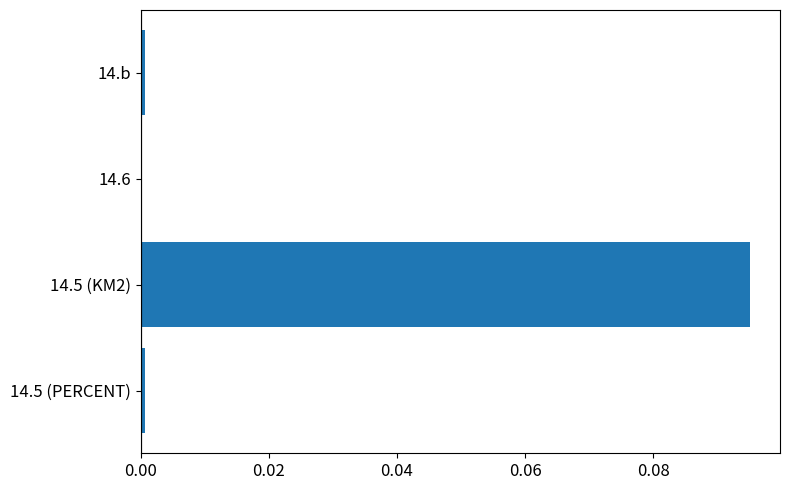

True or false: the data shows 0.0 at 14.5 (KM2).

False